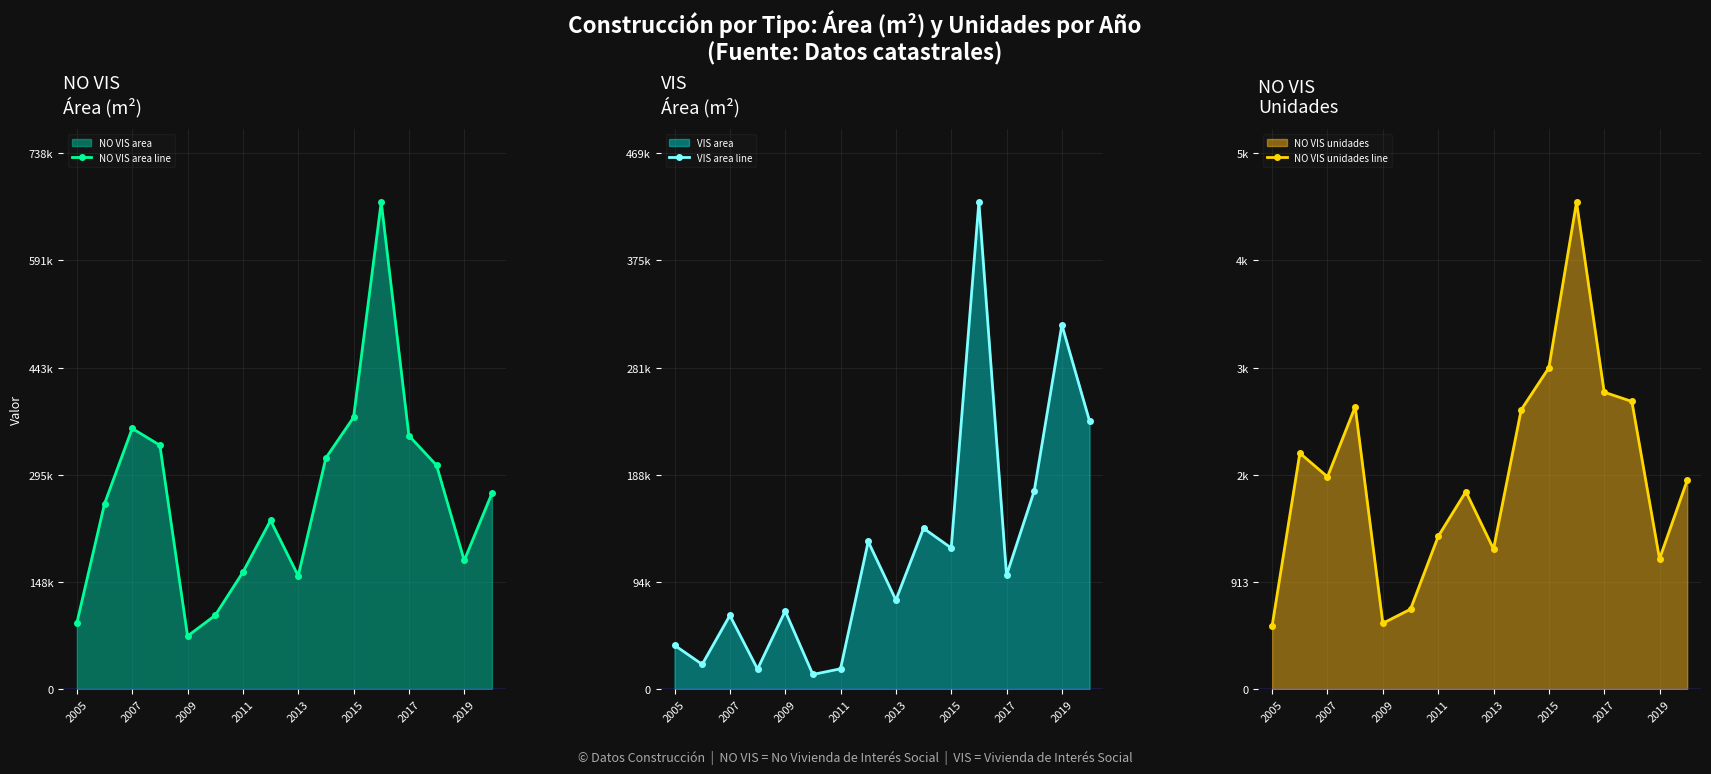

In NO VIS area line, how many points are lower than both neighbors (excluding endpoints)?

3